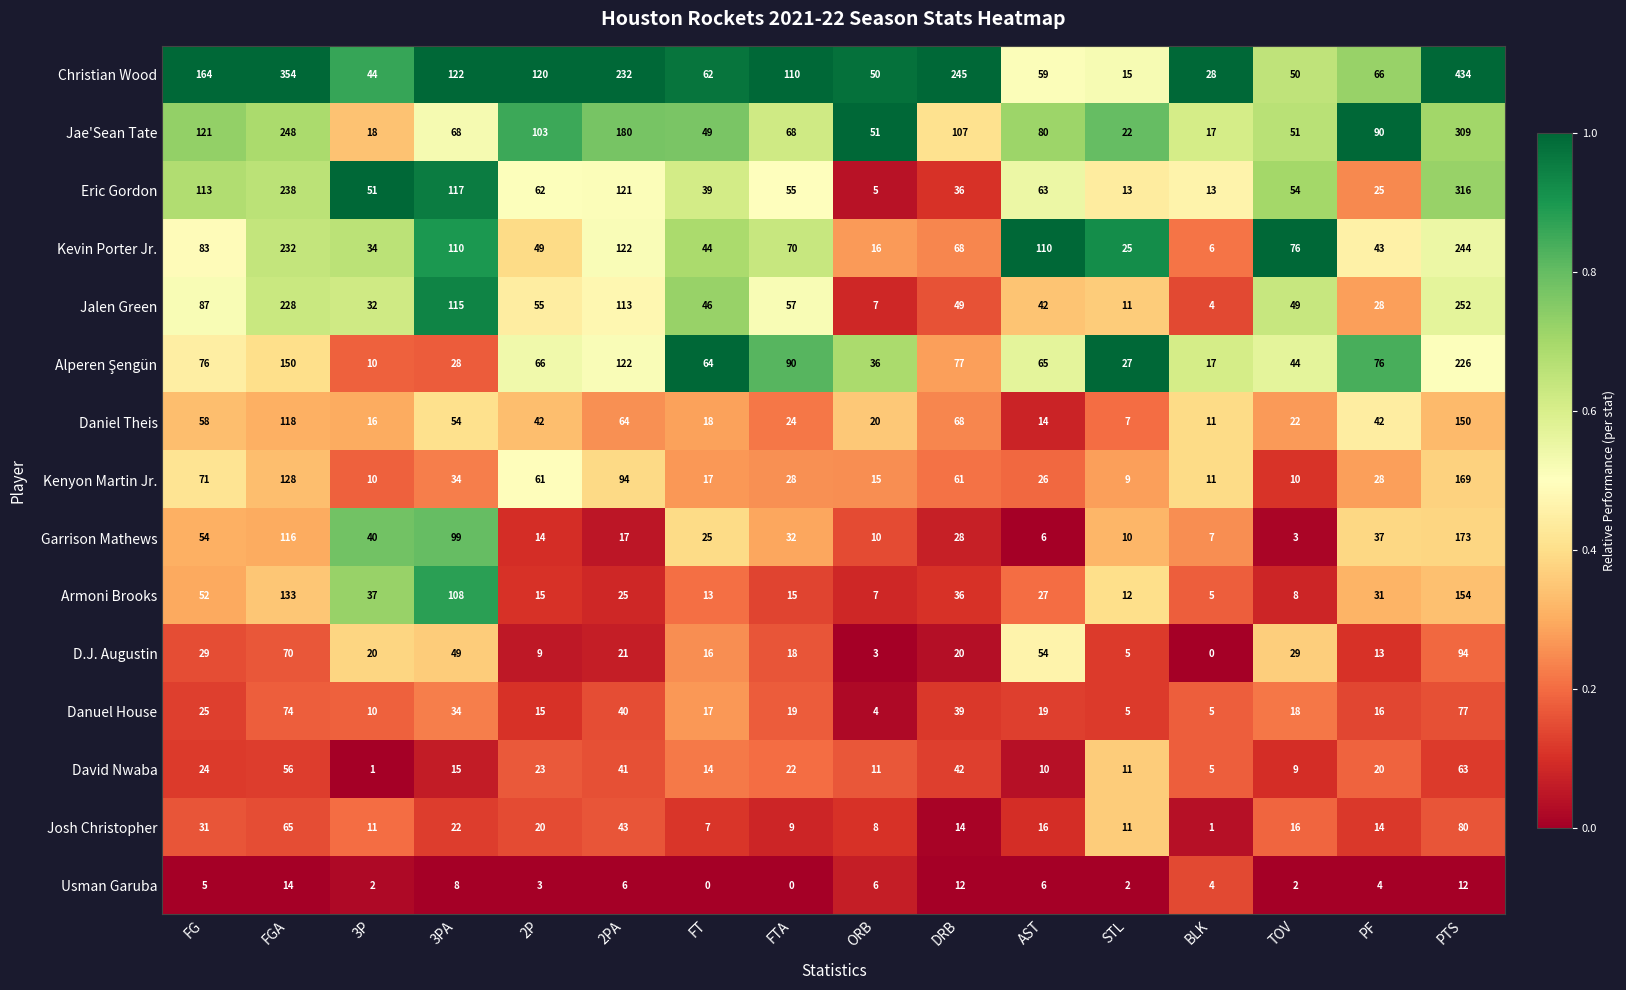

True or false: Armoni Brooks has a value of 19 at 3P.

False